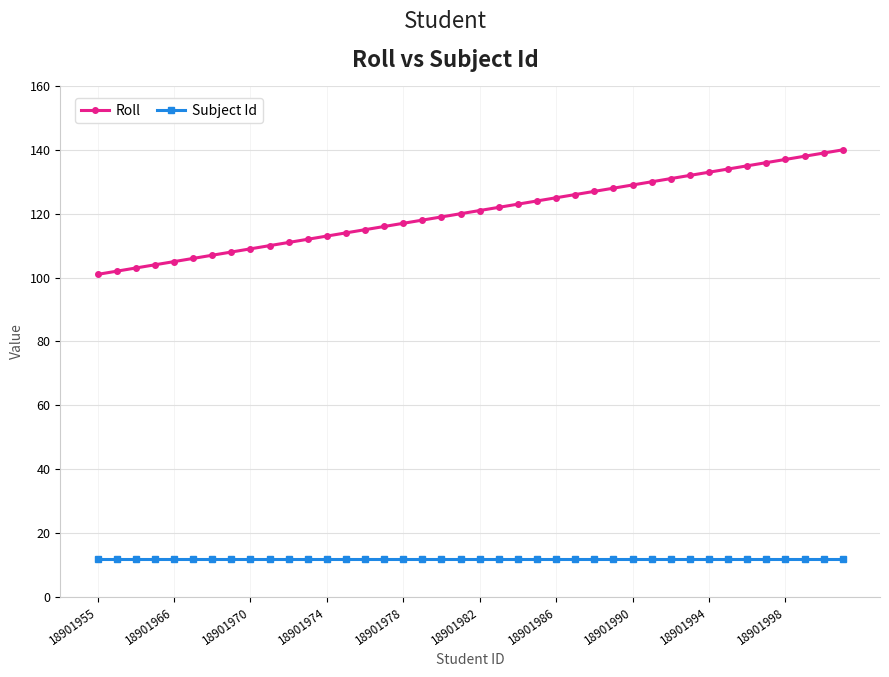

How many lines are shown in the chart?

2